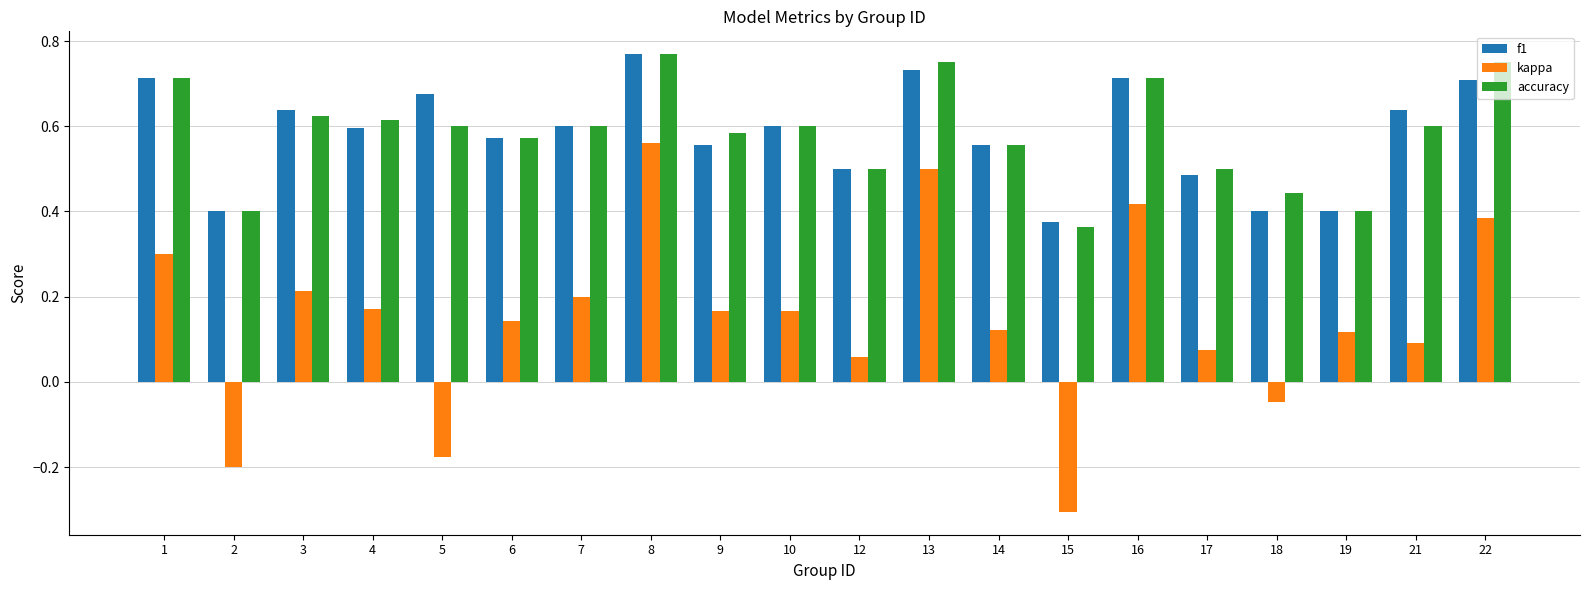

Is it true that kappa equals 0.3 at 7?

False